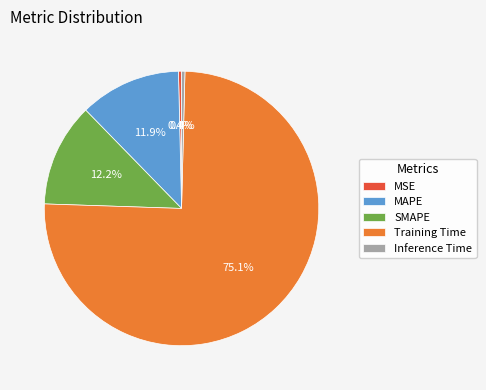

Does any single category account for the majority?

Yes